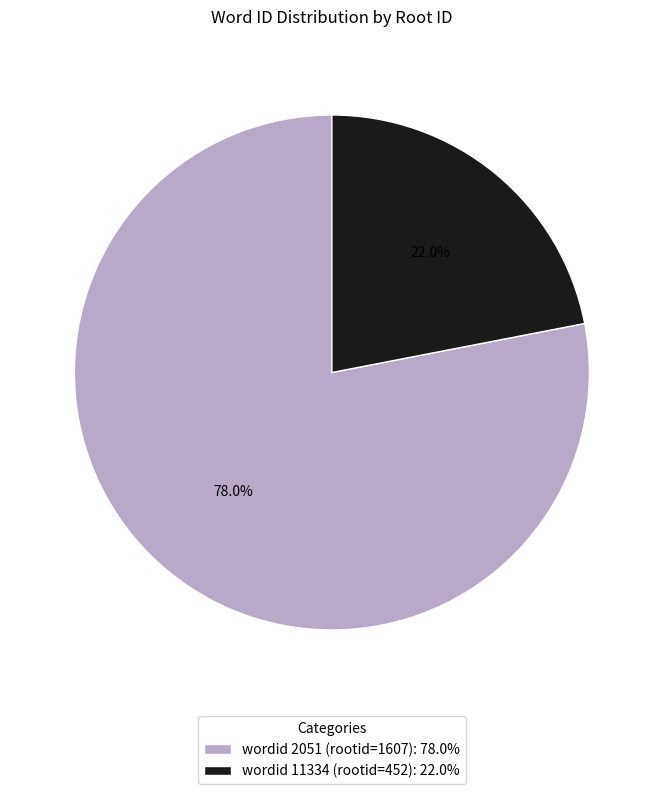

What portion of the pie excludes wordid 11334 (rootid=452): 22.0%?

78.0%